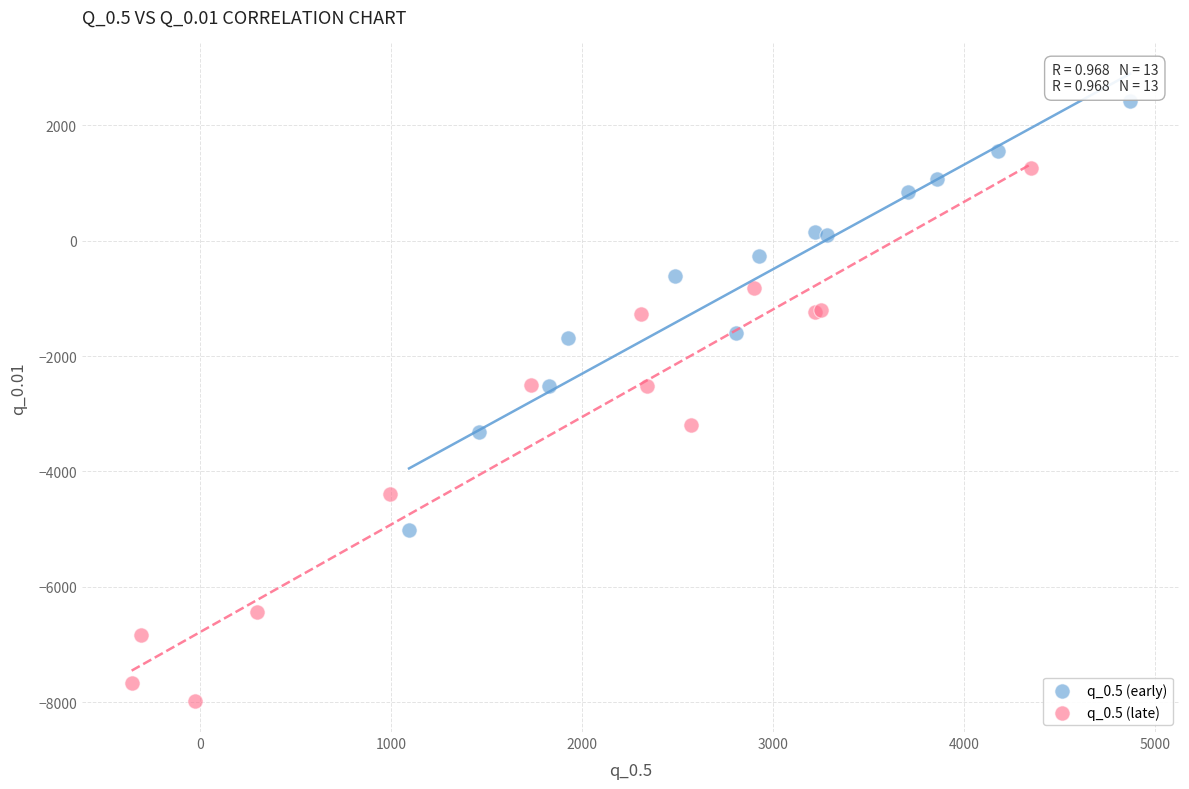

Which series contains the lowest Y value?

q_0.5 (late)